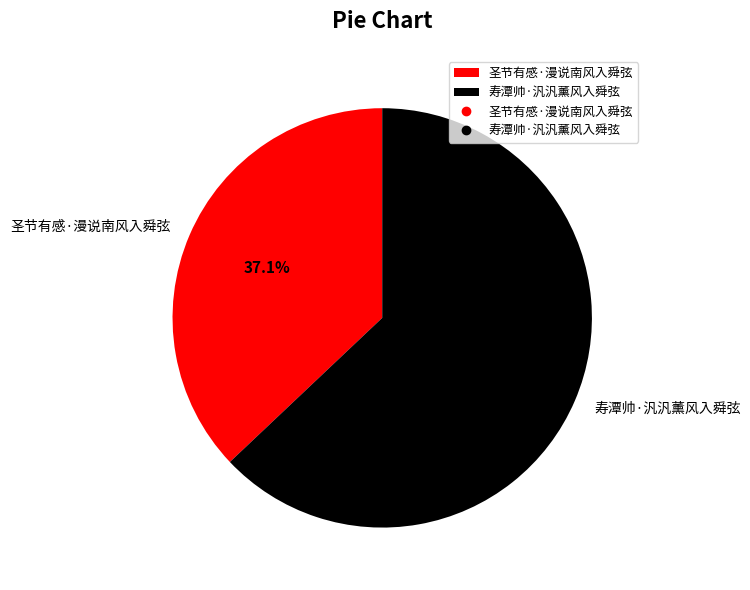

Which slice represents more than half of the pie?

寿潭帅·汎汎薰风入舜弦